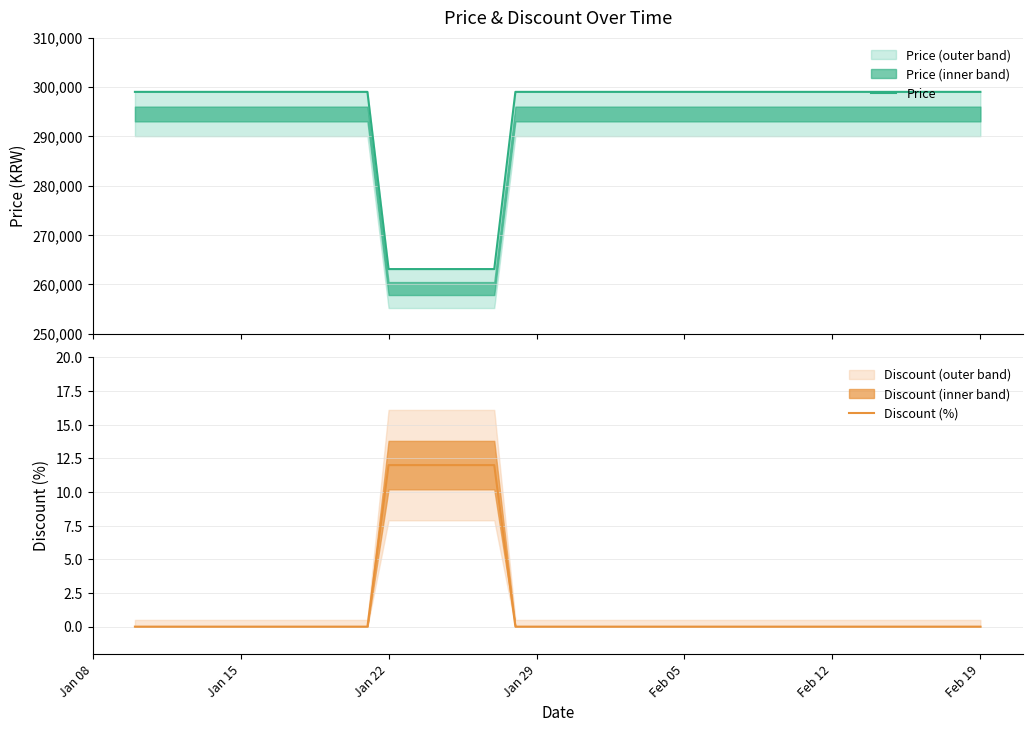

What is the maximum value for Discount (%)?

12